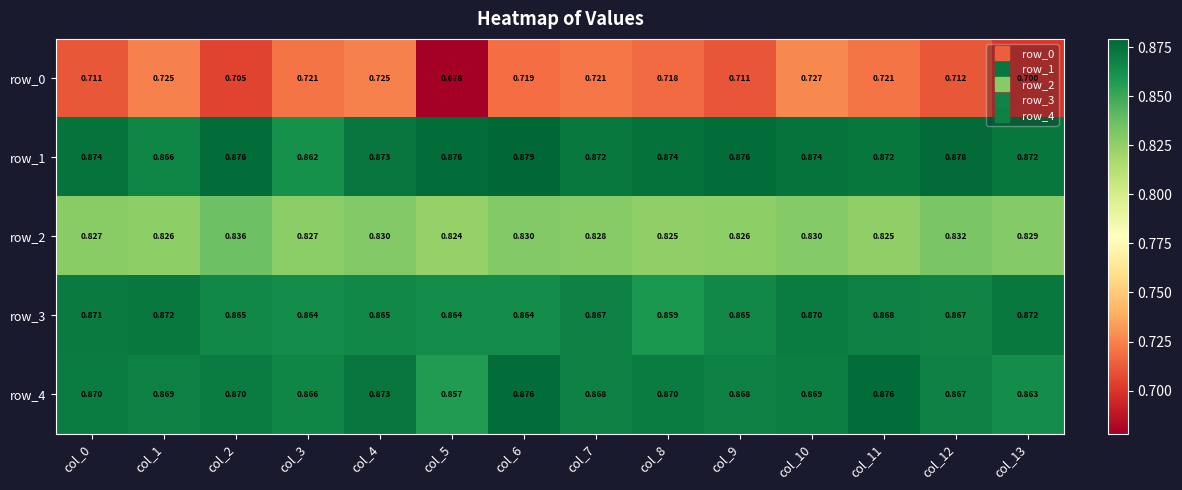

At how many categories does at least one series exceed 0?

14